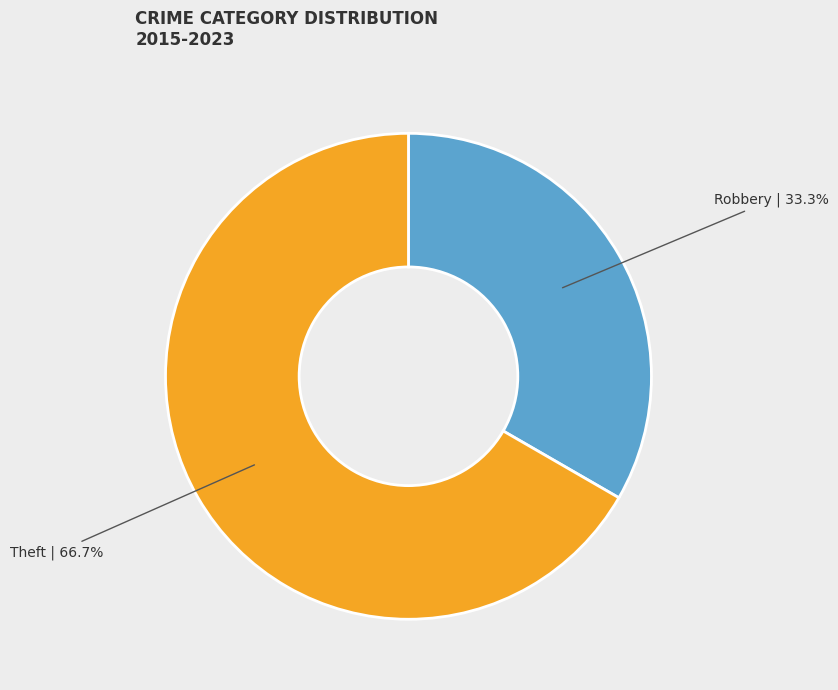

Is there any slice that represents more than half of the pie?

Yes